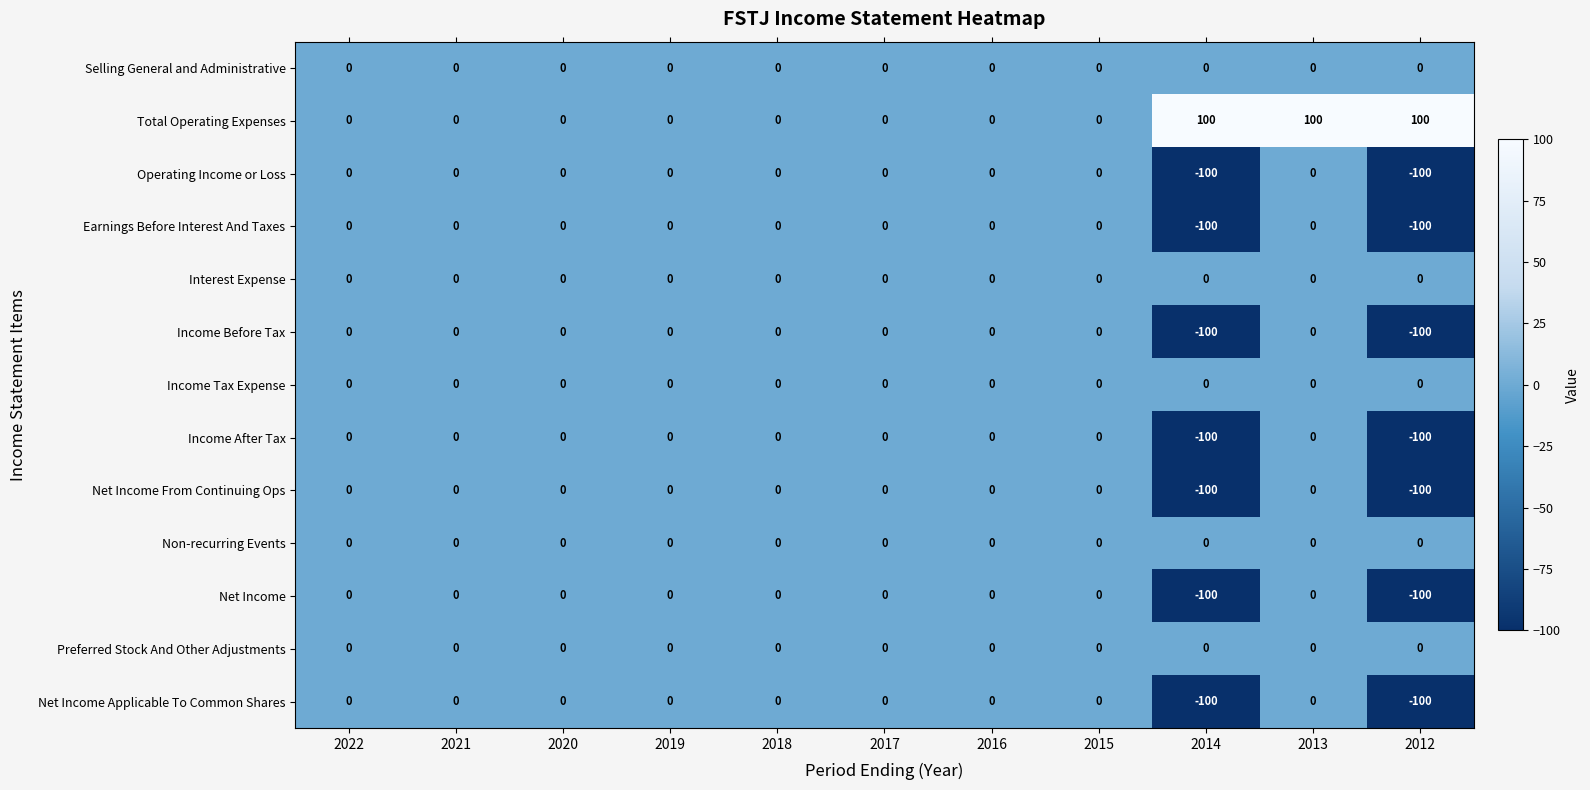

What is the lowest value of the Net Income series?

-100